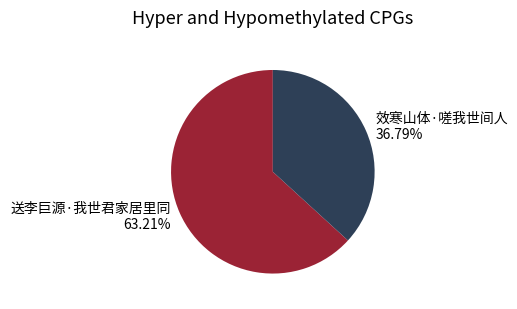

True or false: 效寒山体·嗟我世间人 accounts for 44% of the total.

False